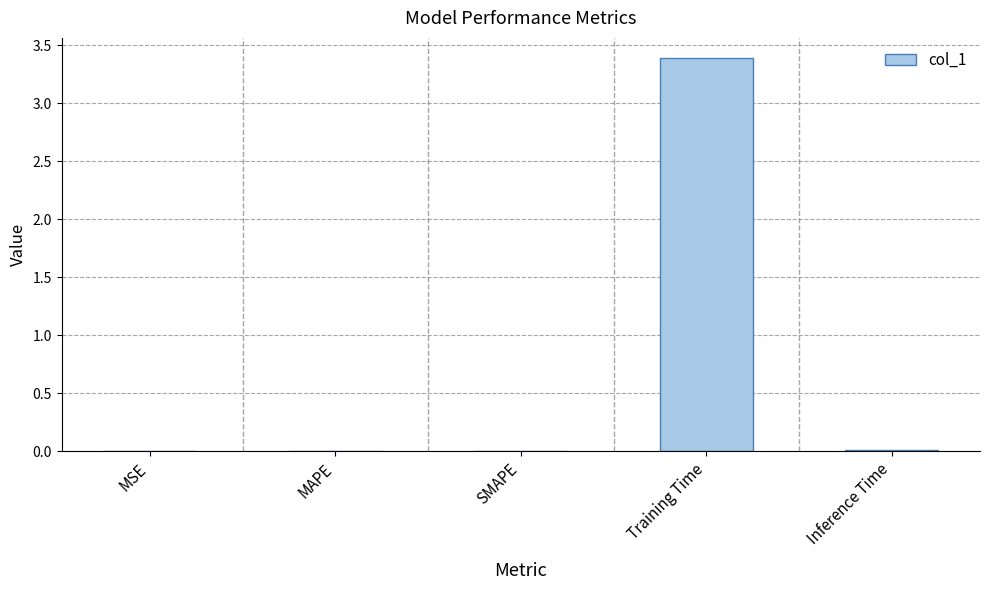

What is the sum of all values?

3.4